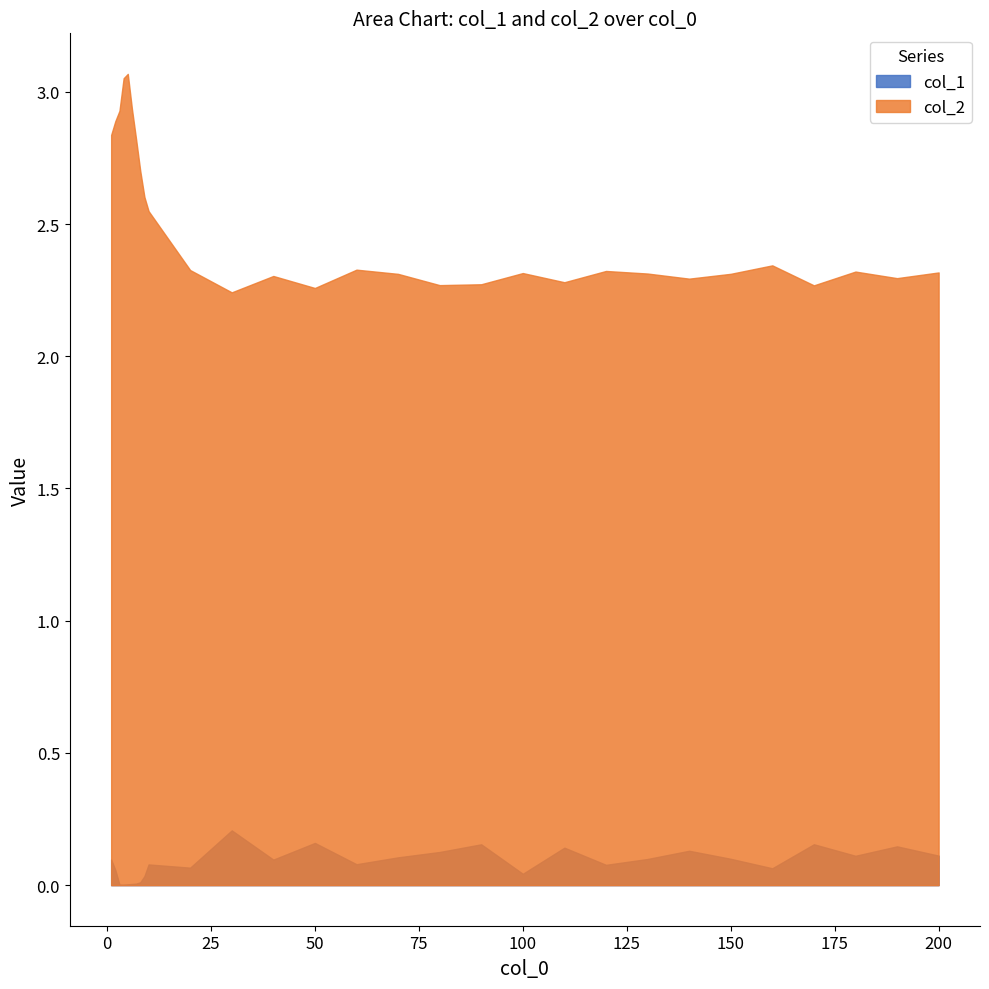

At which category is the sum across all series the highest?

5